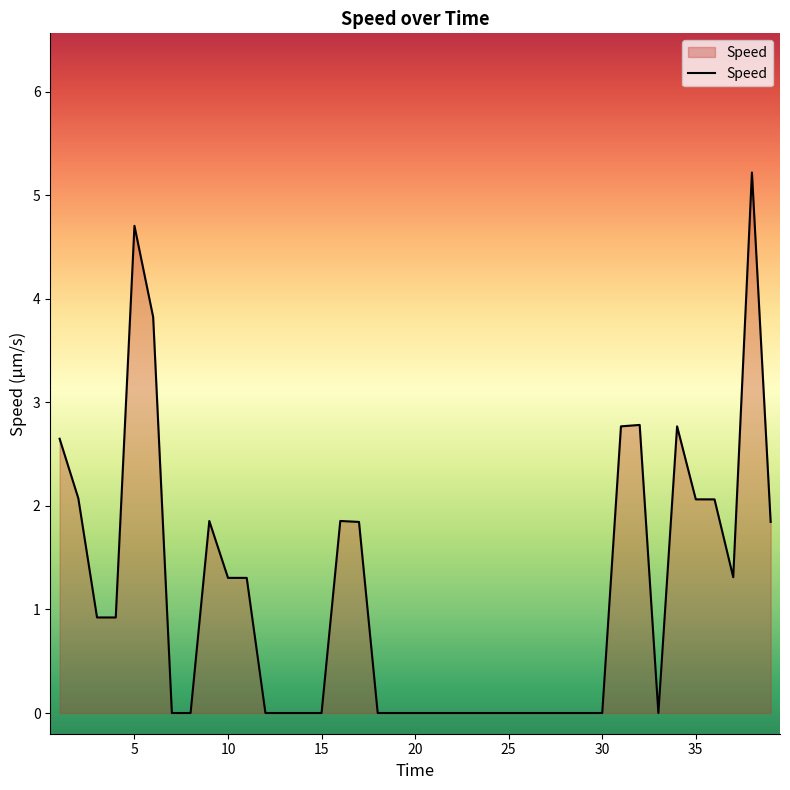

What is the maximum value shown in the chart?

5.2